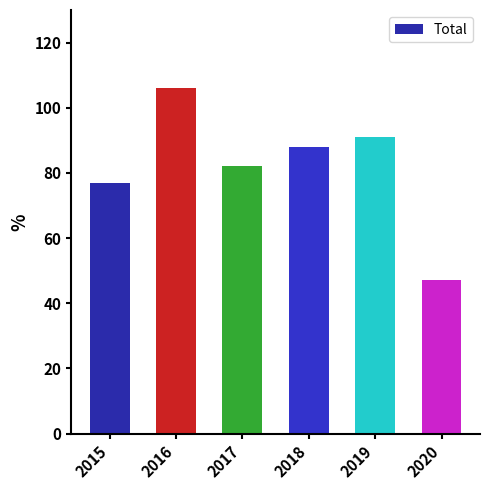

Which category has the highest value across all series?

2016